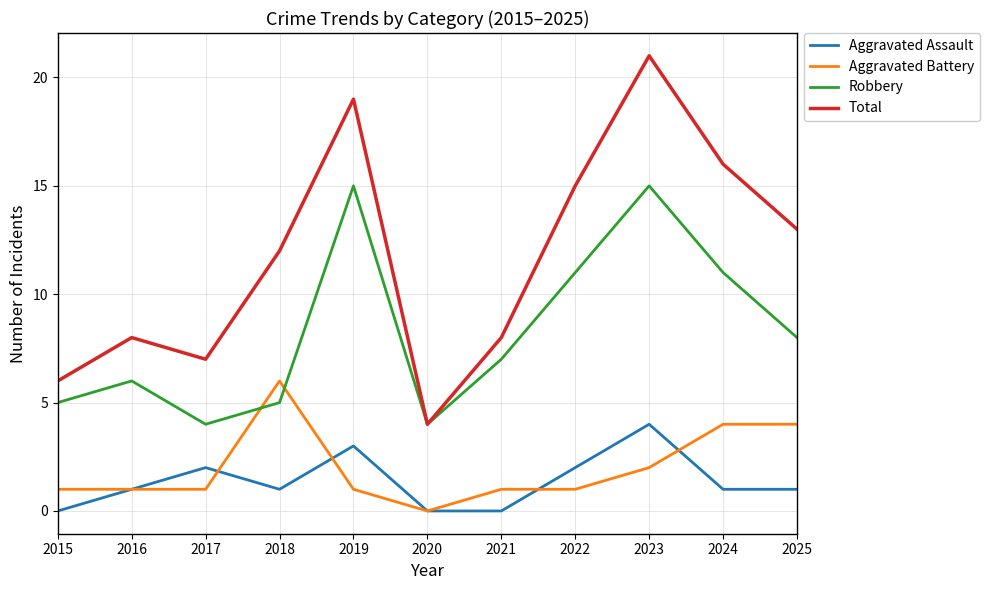

What is the difference between the Robbery values at 2016 and 2021?

1